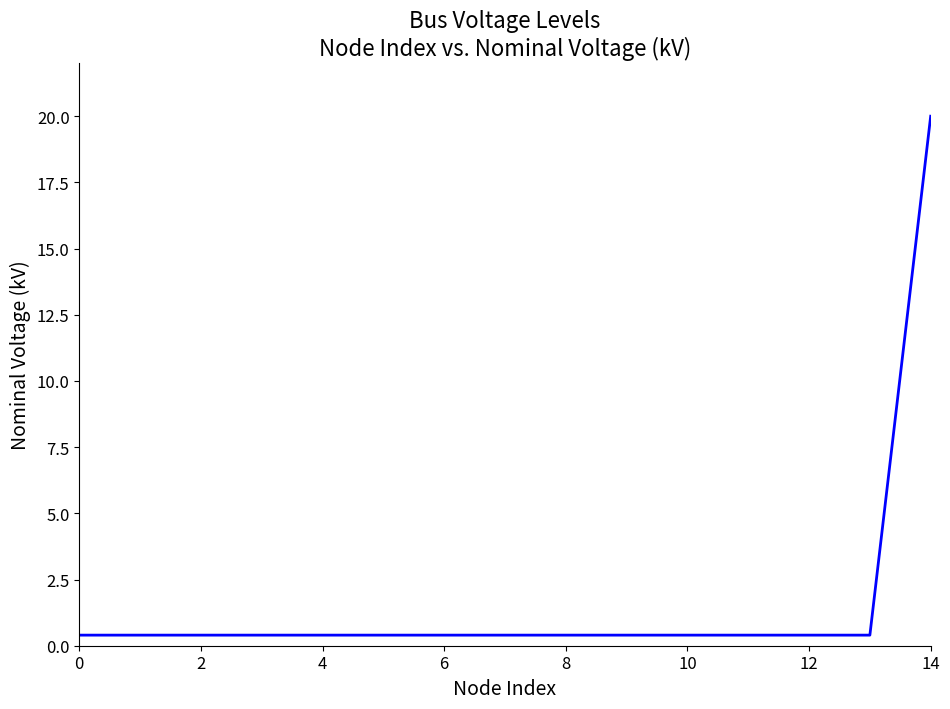

What is the maximum value shown in the chart?

20.0